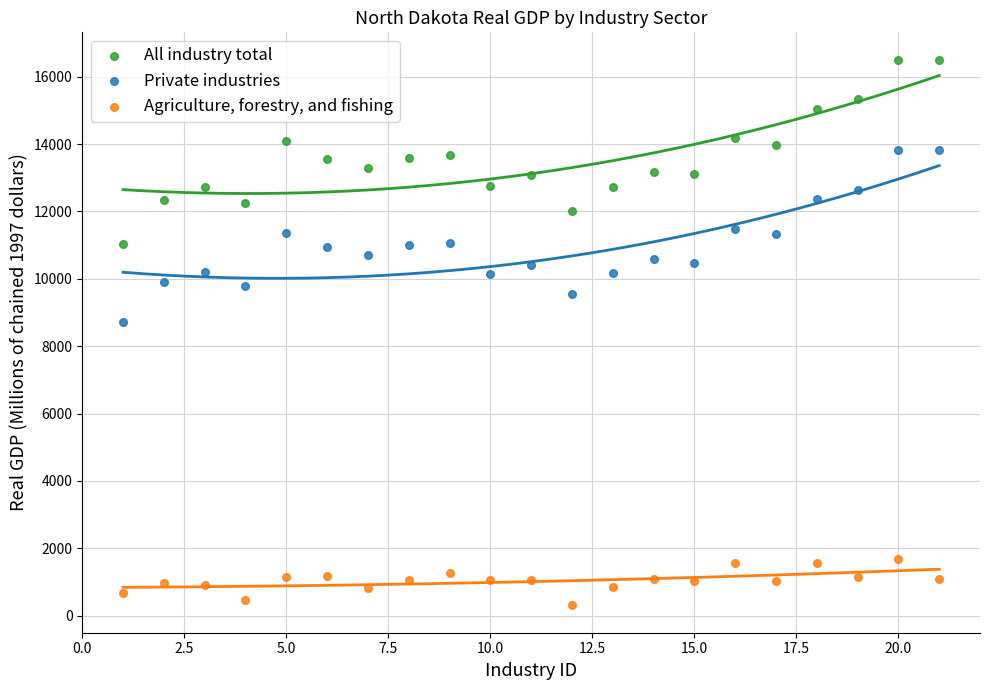

Which series has the widest spread of Y values?

All industry total